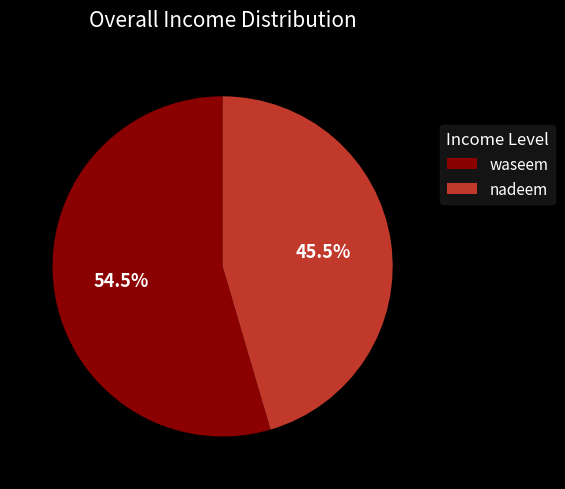

Rank the categories by value from highest to lowest.

waseem, nadeem